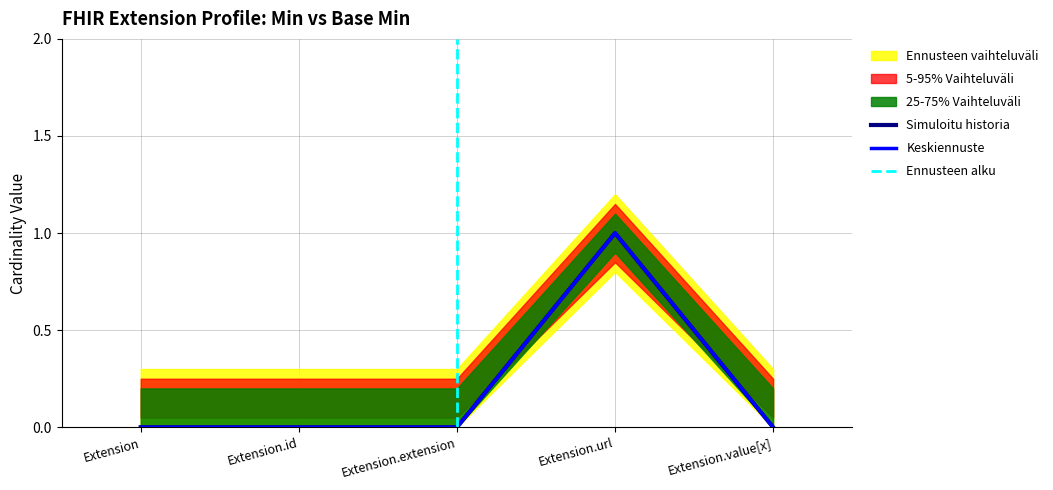

What is the greatest value displayed?

1